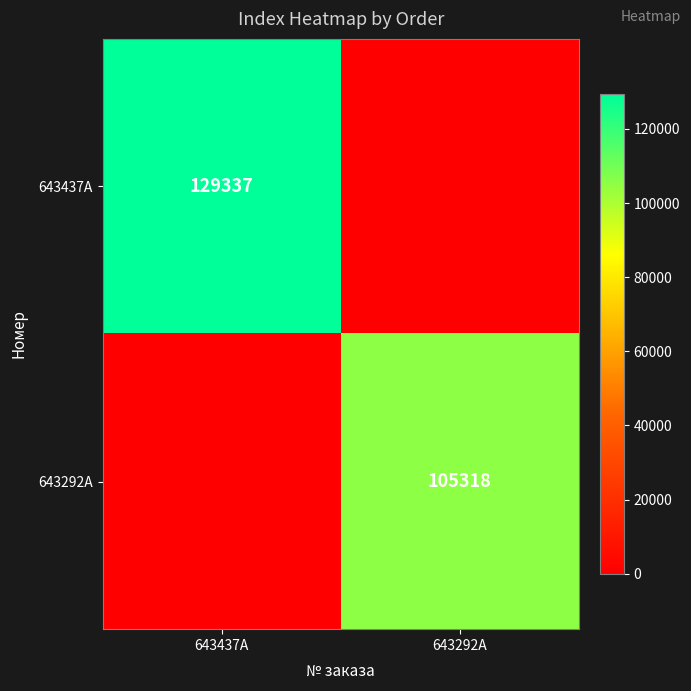

The value of 643437A at 643437A is 190585. True or false?

False